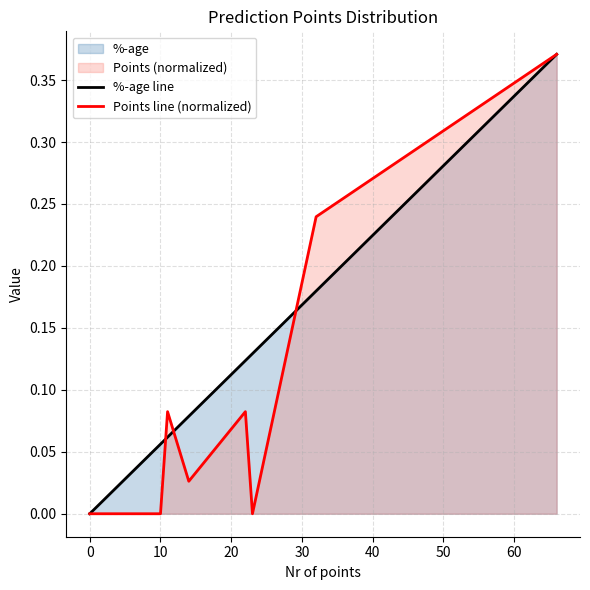

How many lines are shown in the chart?

2